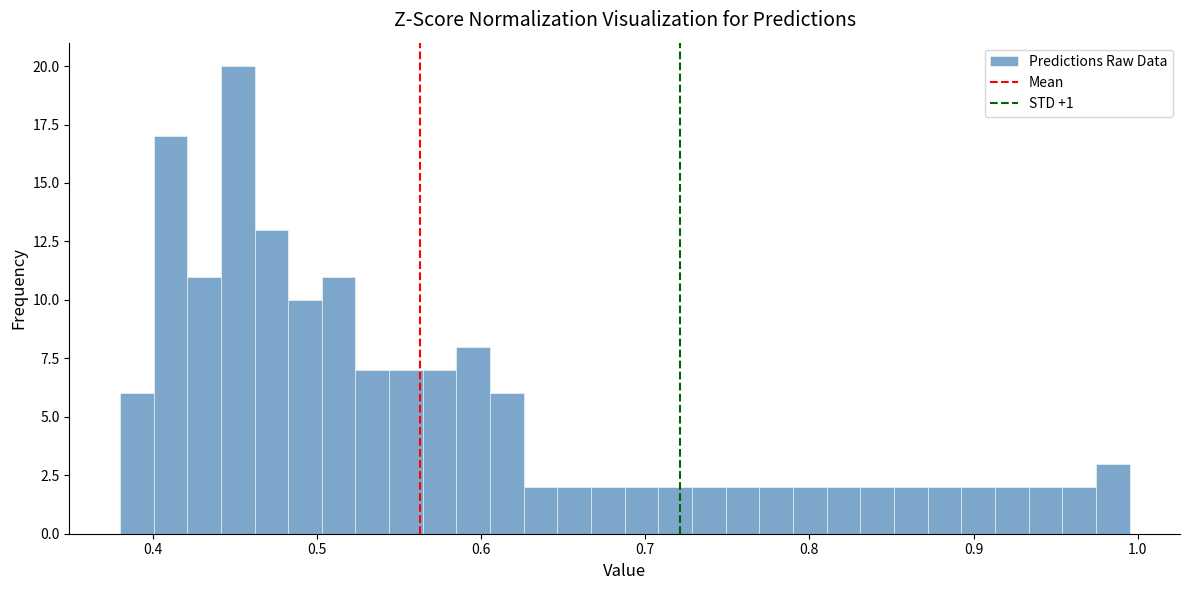

Around what value on the x-axis is the tallest bar? Give the approximate position of its centre, as read against the axis.

0.45